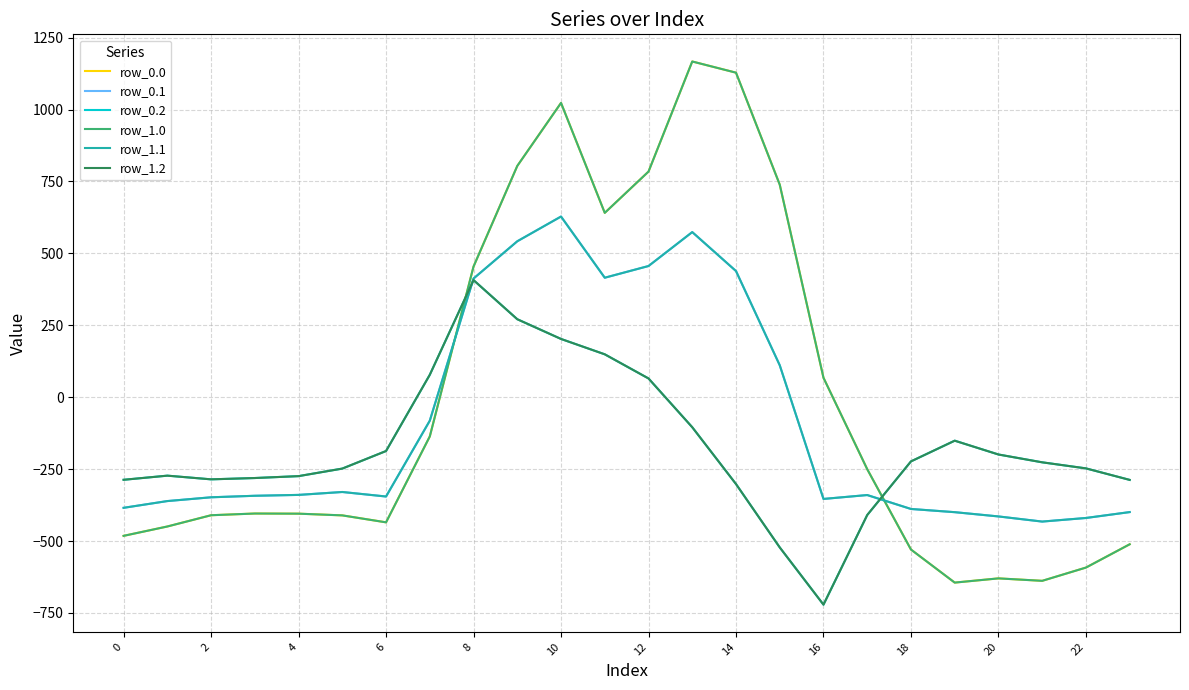

Does the chart display data point markers on the line(s)?

No